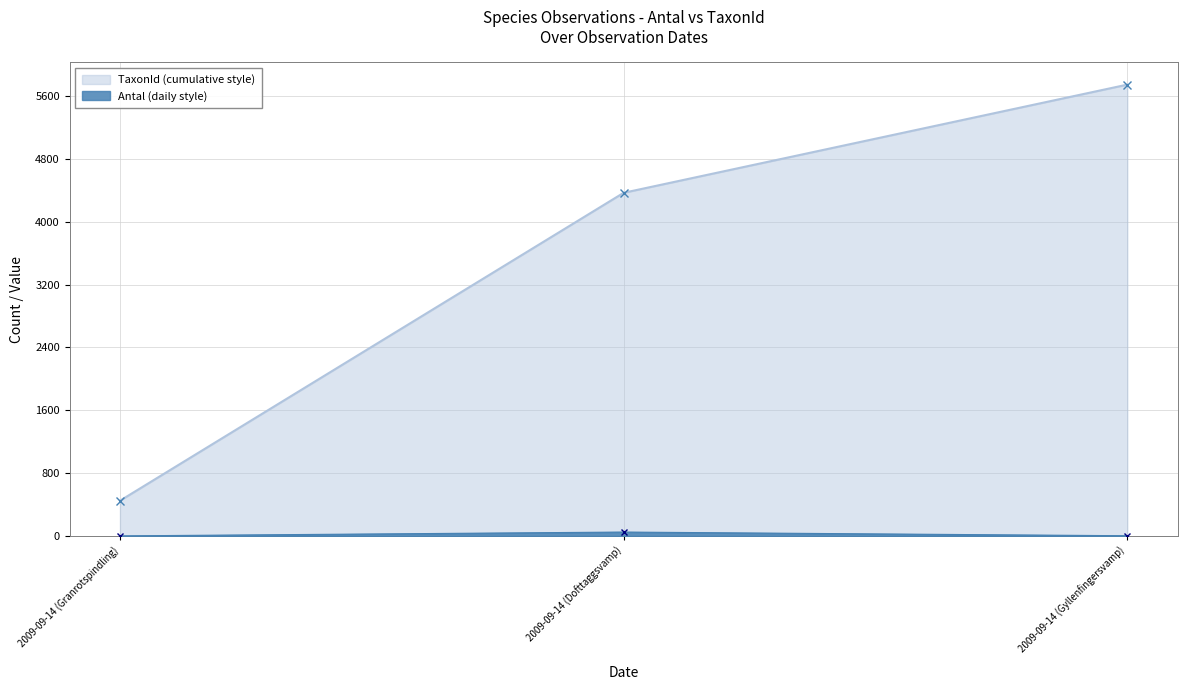

Which series has the largest range (max minus min)?

TaxonId (cumulative style)